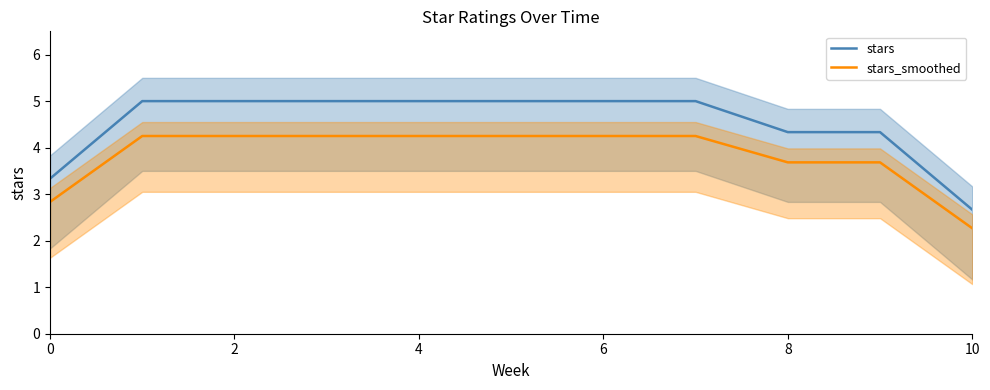

The value of stars_smoothed at 6 is 4.2. True or false?

True